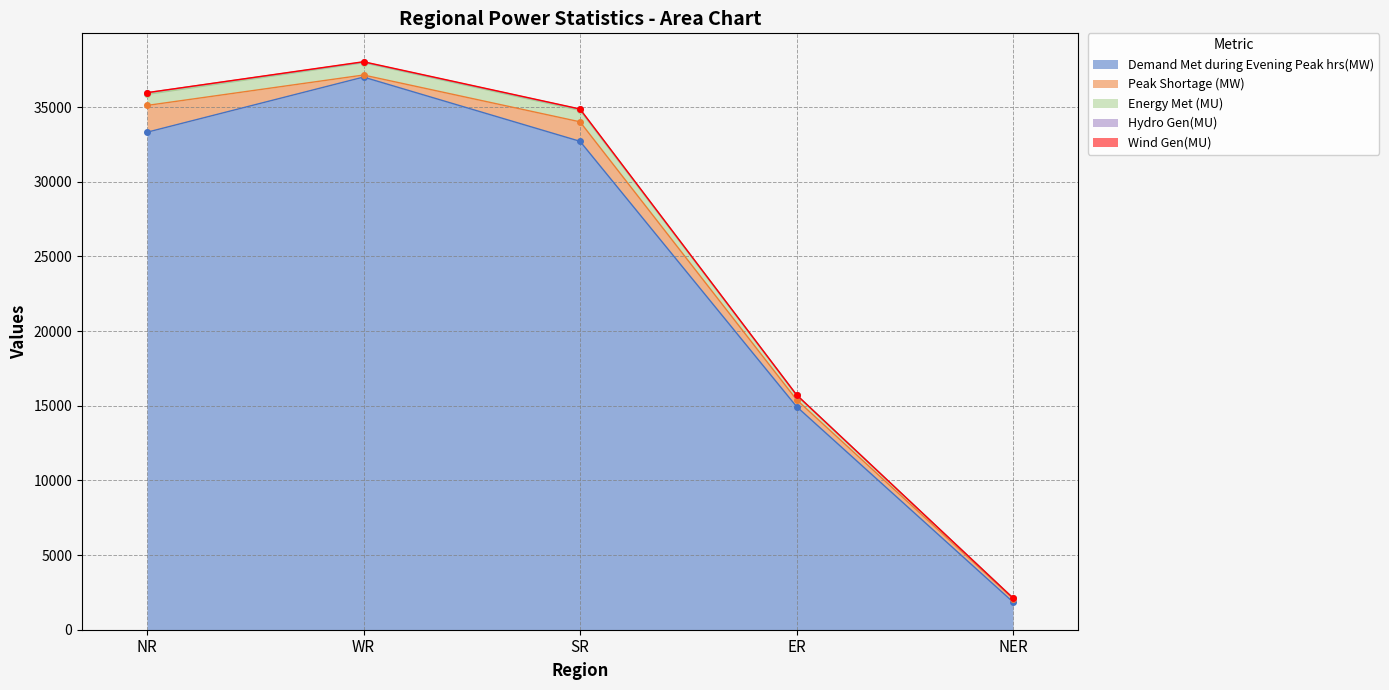

What is the difference between the highest and lowest values at NER?

1853